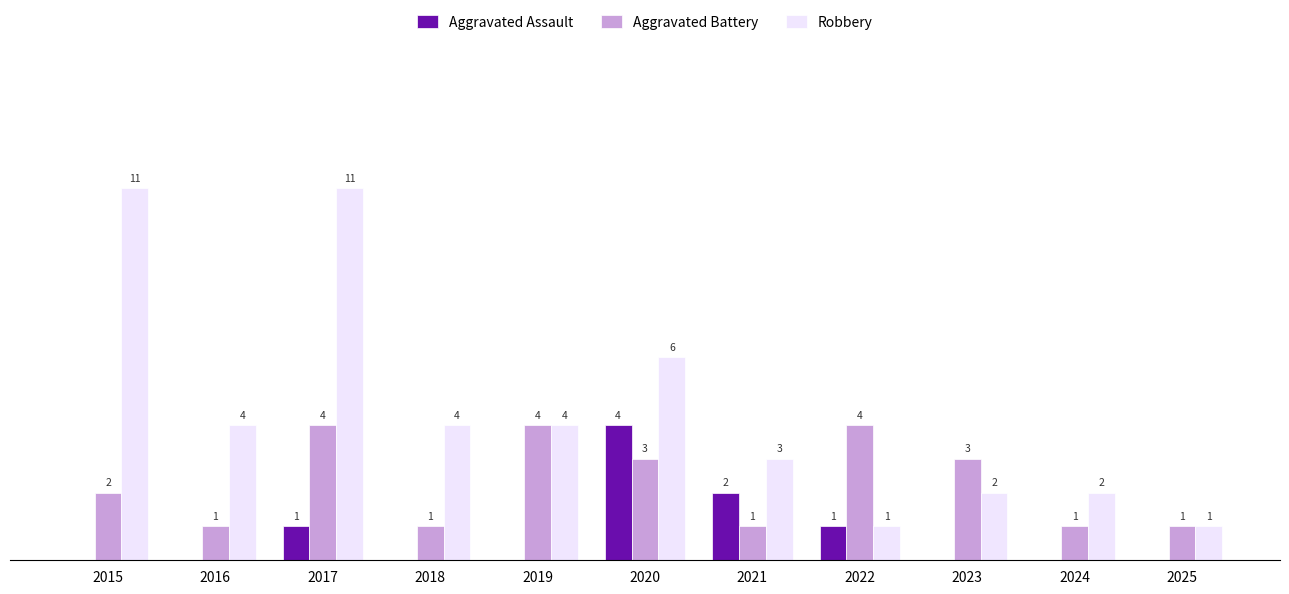

Which series has the largest total across all categories?

Robbery